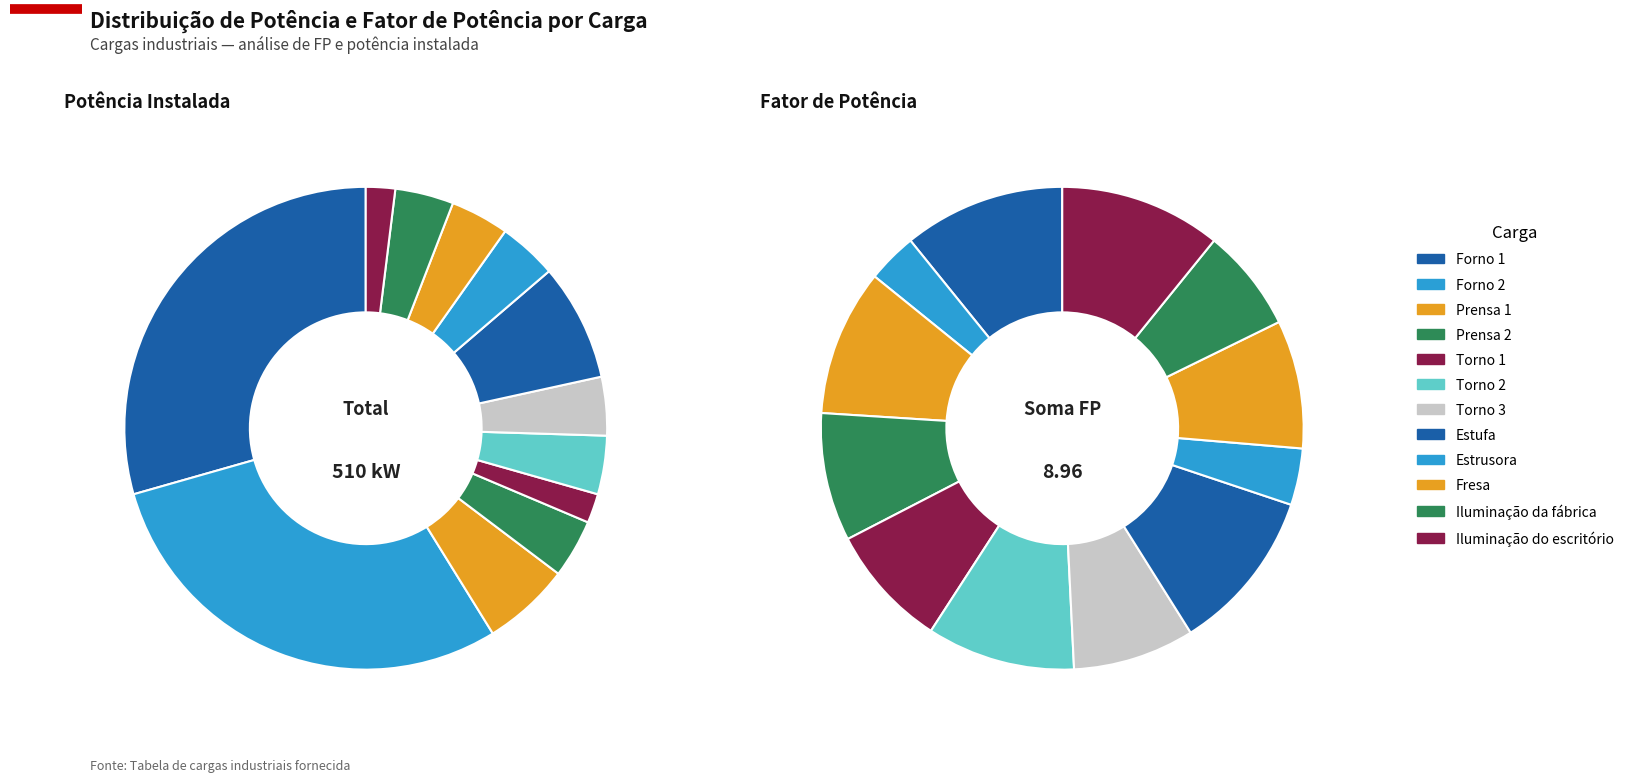

Is there a majority slice in this chart?

No